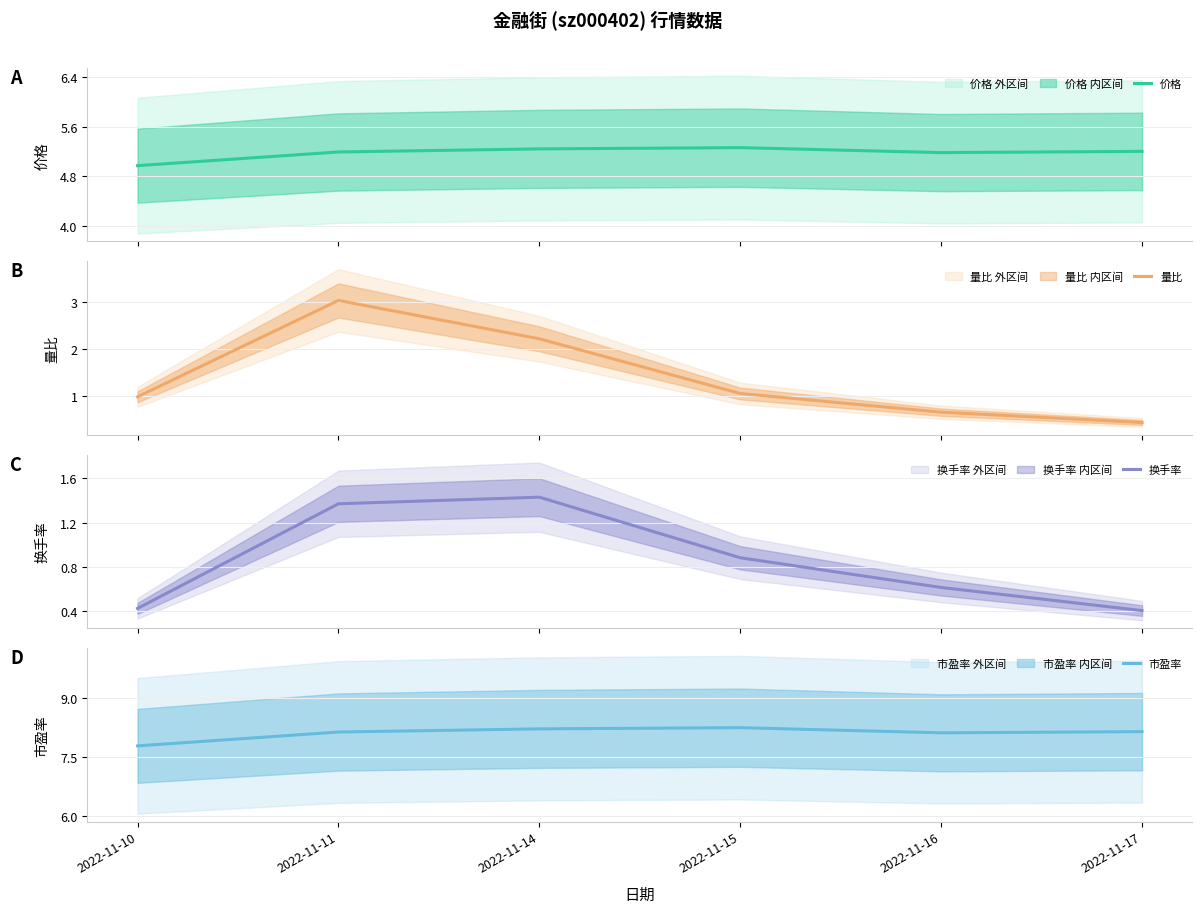

What is the difference between the highest and lowest values at 2022-11-14?

6.8